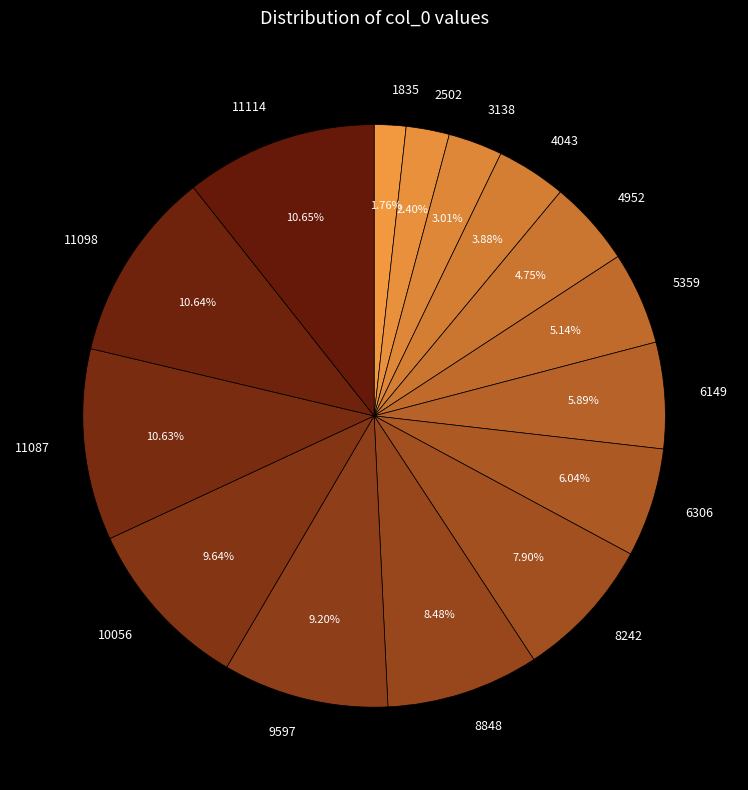

Between 5359 and 3138, which is larger?

5359